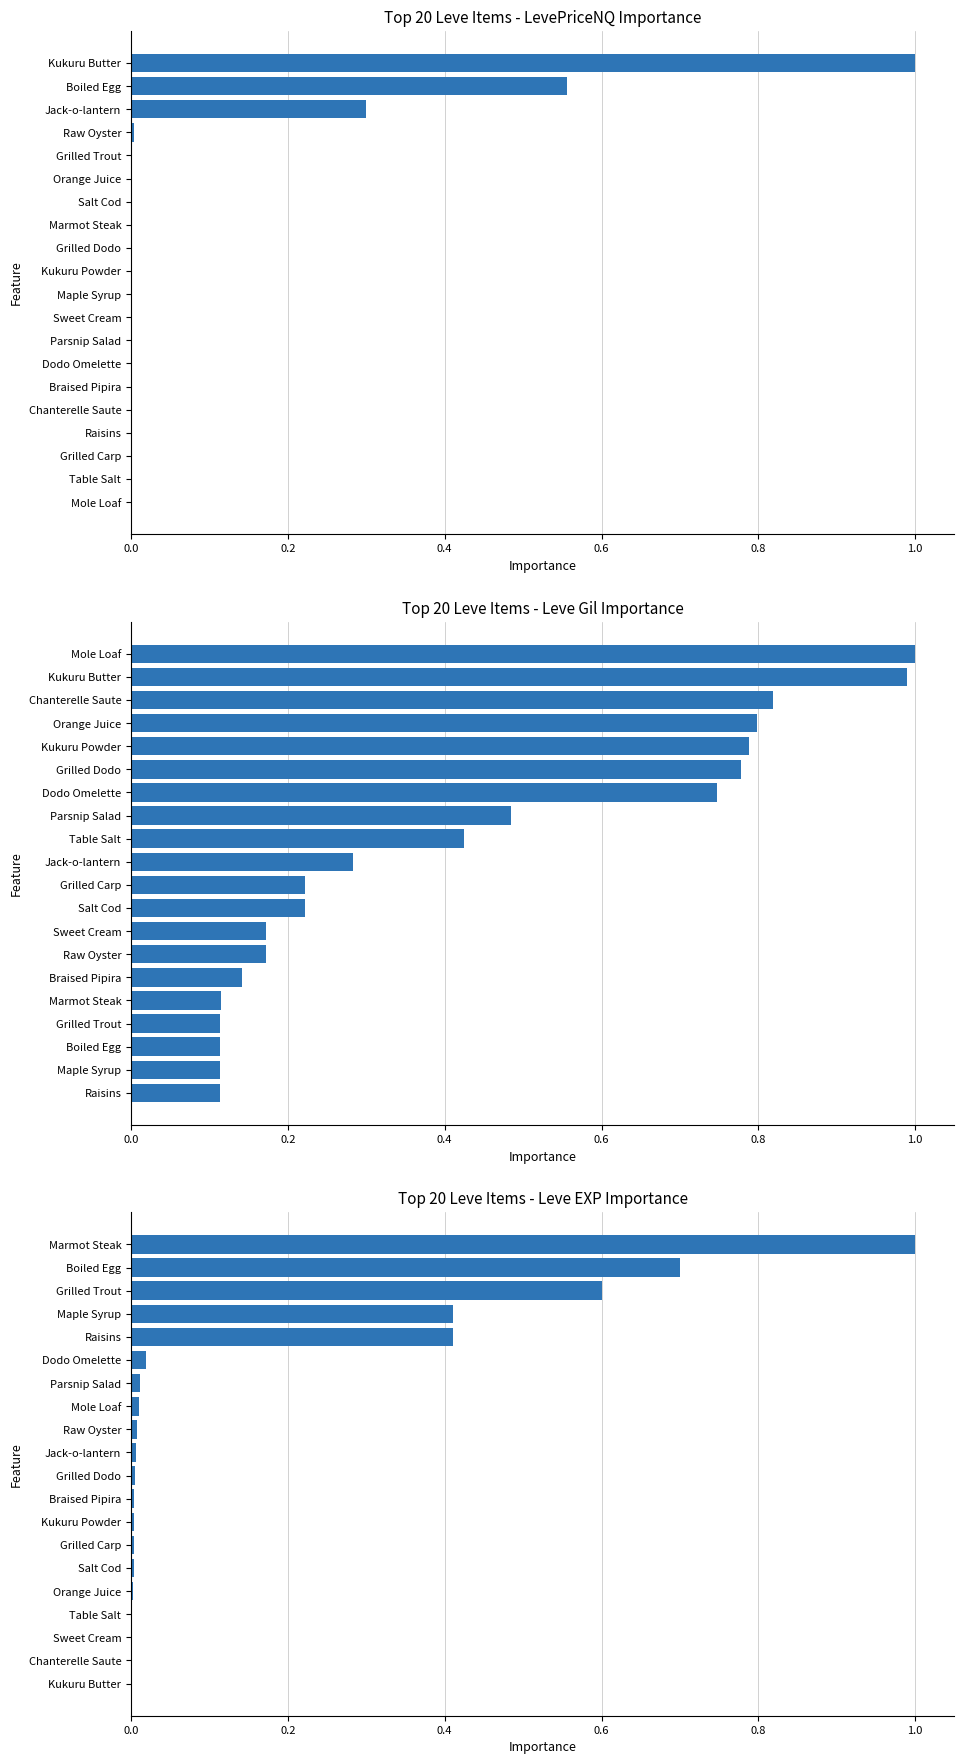

How many categories are shown in the chart?

20